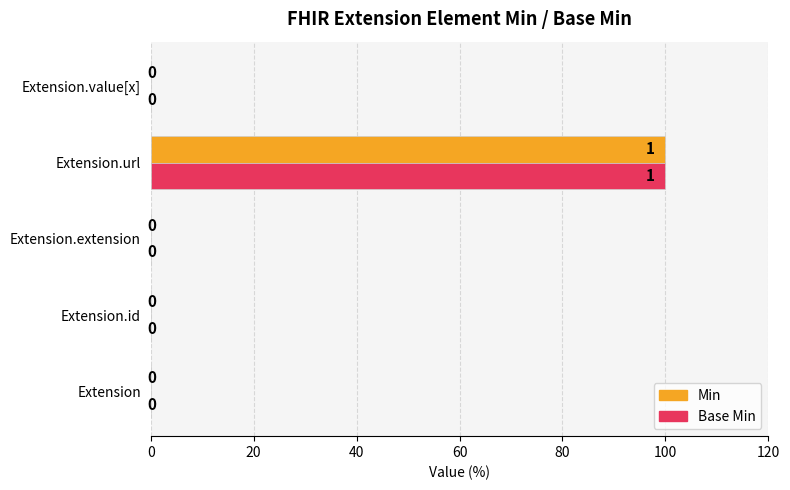

Is it true that Min equals 32 at Extension.extension?

False